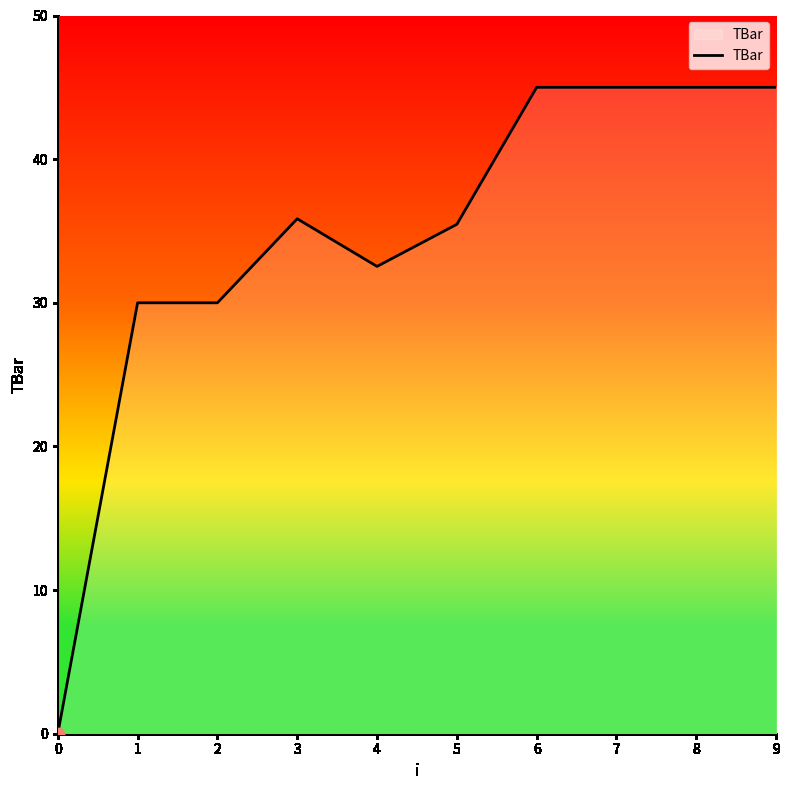

Approximately how many times larger is the value at 7 compared to 2?

1.5